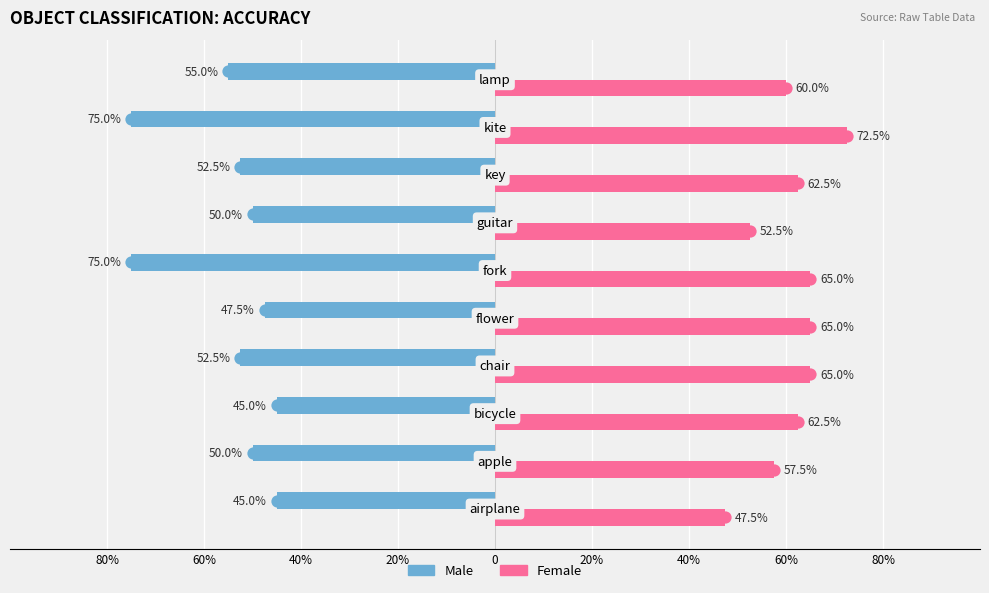

What are all the series names shown in the legend?

Male, Female